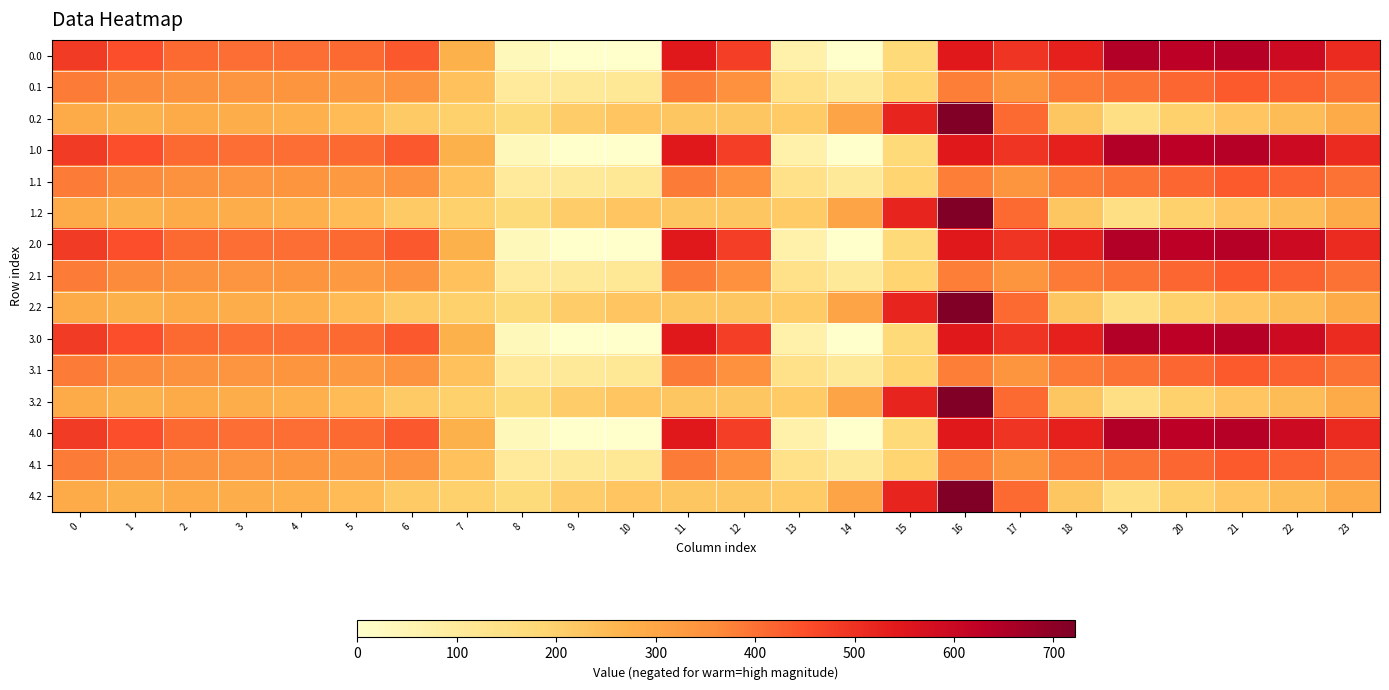

How many series are shown in this chart?

15